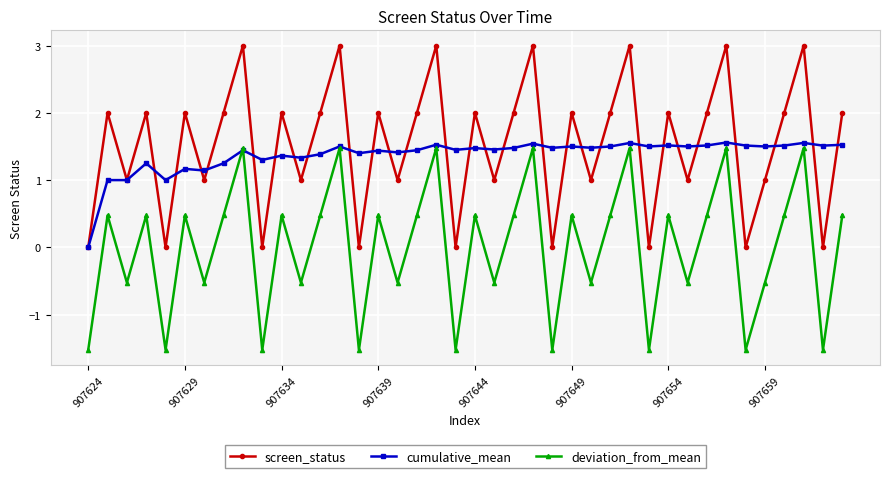

True or false: screen_status and deviation_from_mean cross at least once.

False